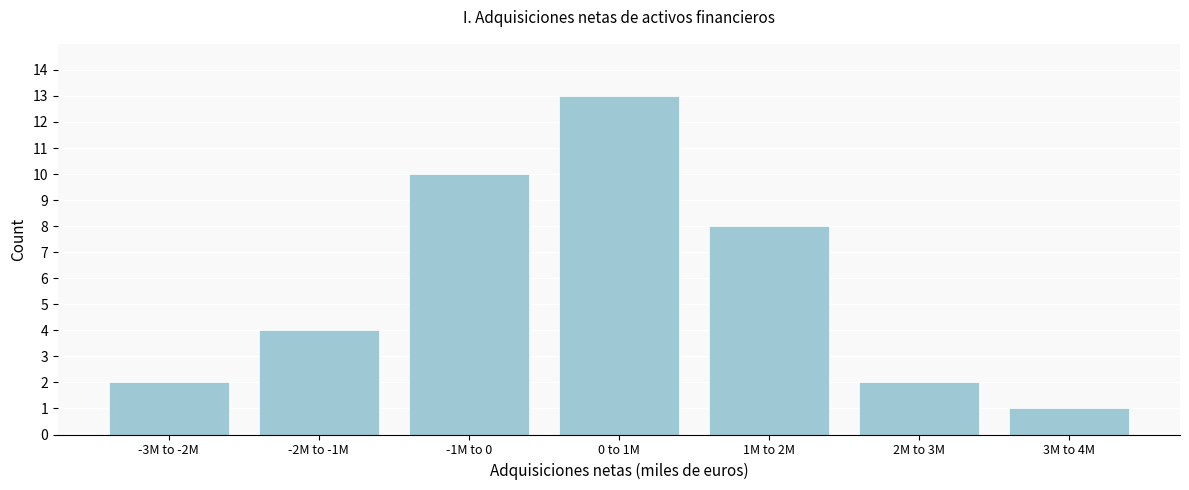

Reading left to right, transcribe all the data shown in this chart.

-3M to -2M=2	-2M to -1M=4	-1M to 0=10	0 to 1M=13	1M to 2M=8	2M to 3M=2	3M to 4M=1